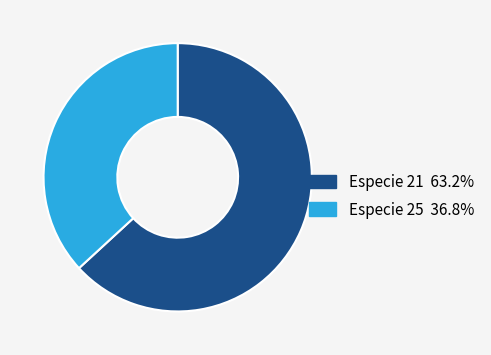

Approximately how many times larger is the value at Especie 21 63.2% compared to Especie 25 36.8%?

1.7